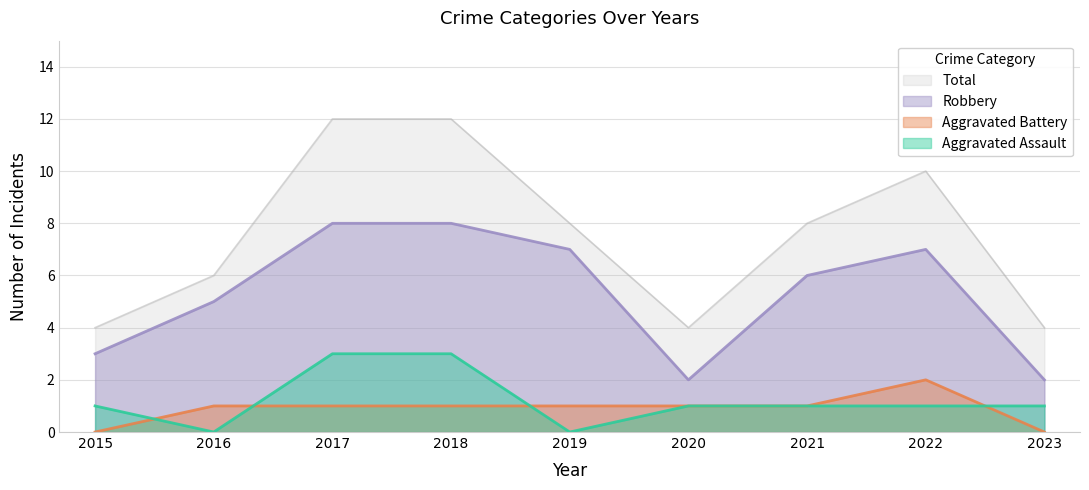

How many data points in Total are less than 8?

4